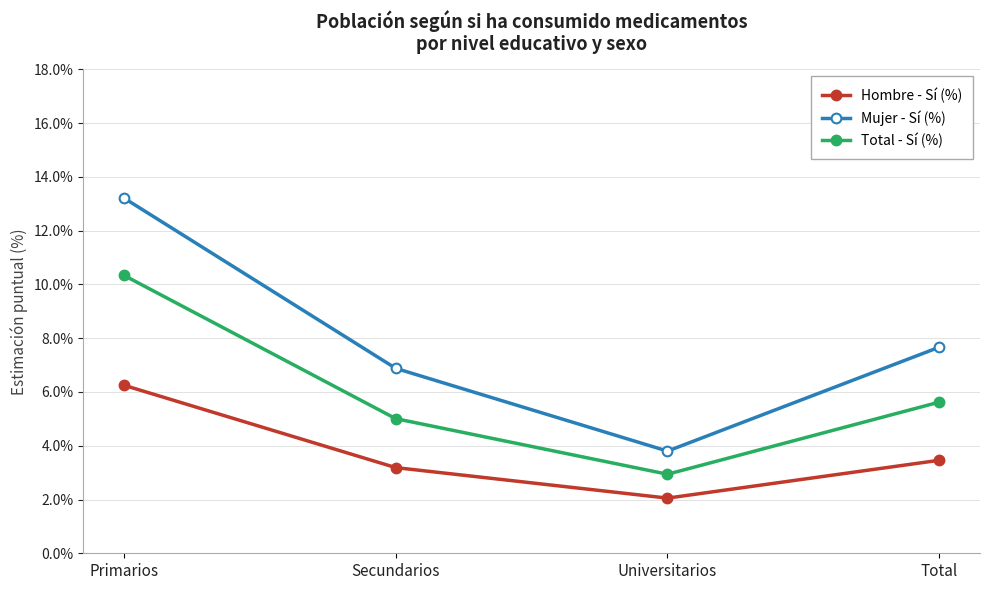

Rank the series by their maximum value, from highest to lowest.

Mujer - Sí (%), Total - Sí (%), Hombre - Sí (%)